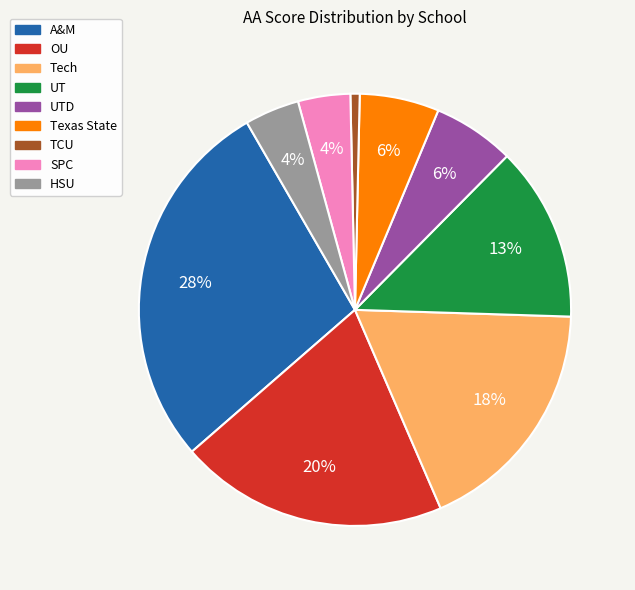

How many slices are in this pie chart?

9